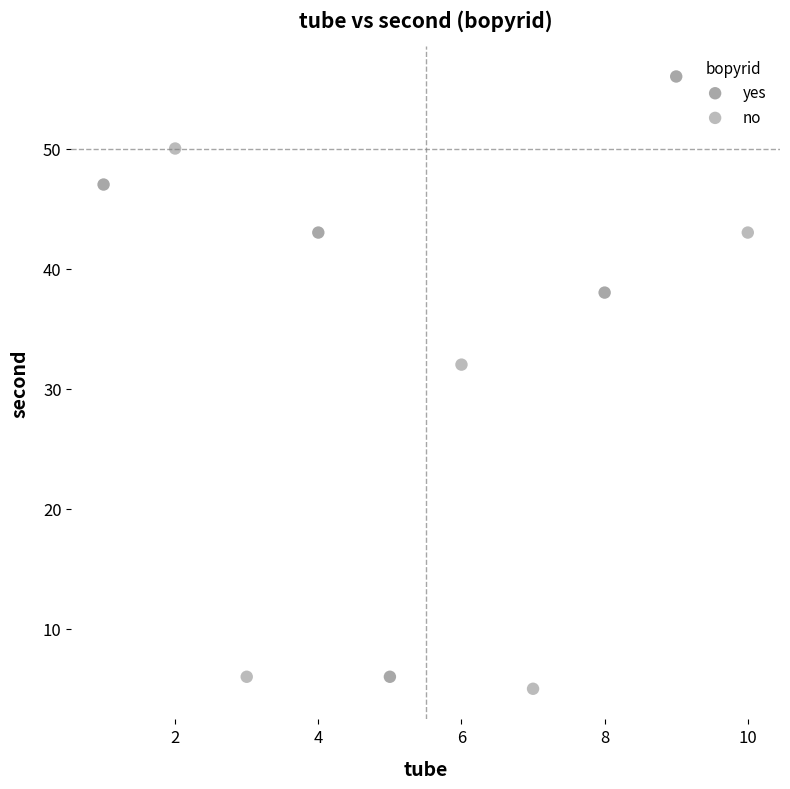

Which series has the largest Y range (max minus min)?

yes